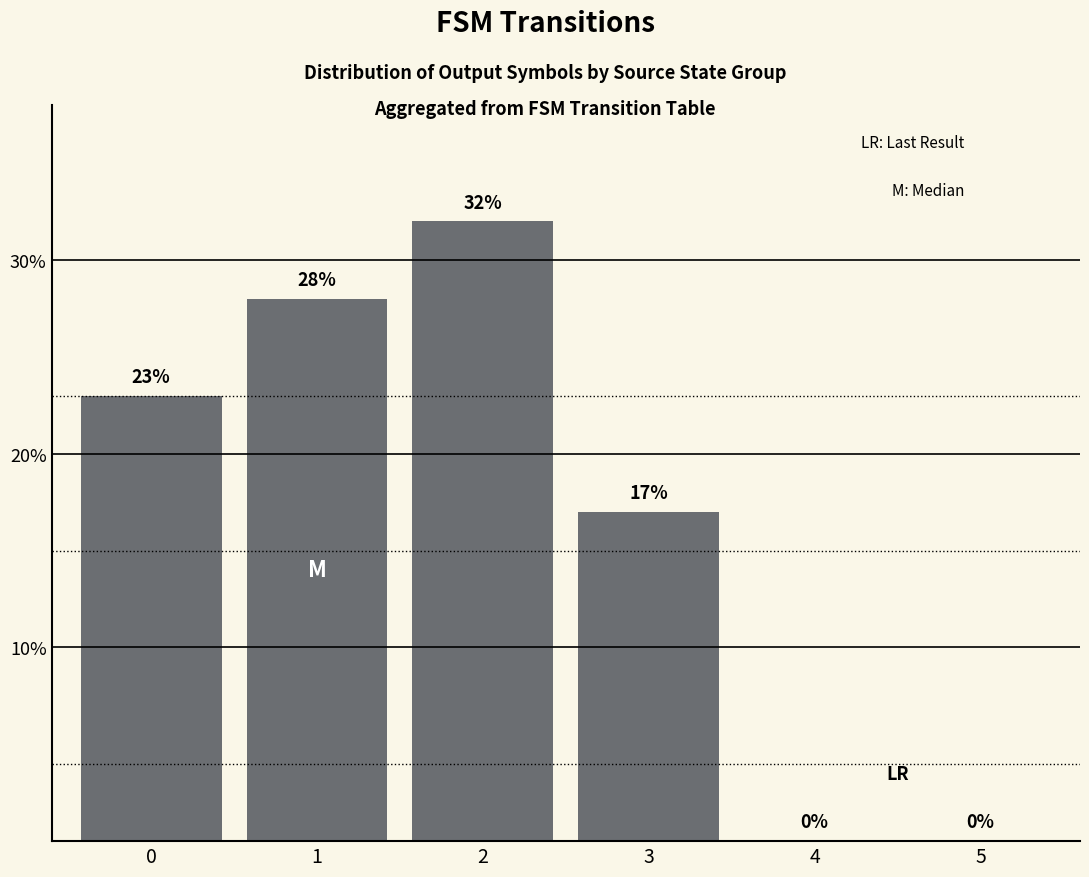

True or false: the data shows 13 at 0.

False